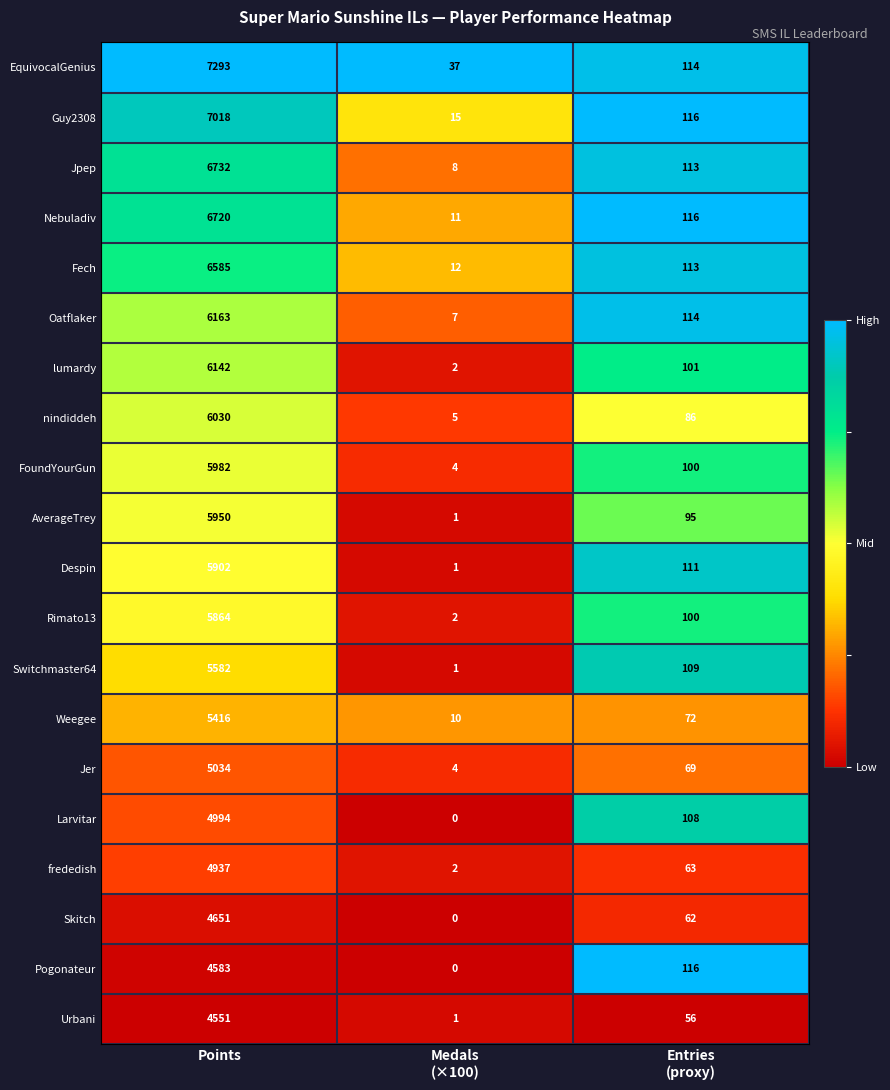

List the series in order of their peak value, lowest first.

Urbani, Pogonateur, Skitch, frededish, Larvitar, Jer, Weegee, Switchmaster64, Rimato13, Despin, AverageTrey, FoundYourGun, nindiddeh, lumardy, Oatflaker, Fech, Nebuladiv, Jpep, Guy2308, EquivocalGenius